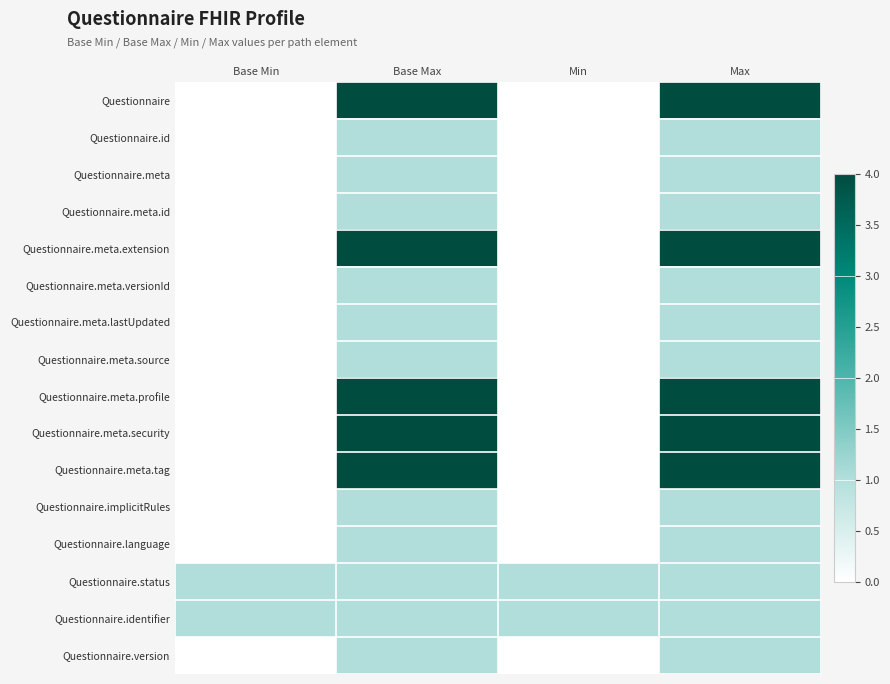

What is the maximum value shown in the chart?

4